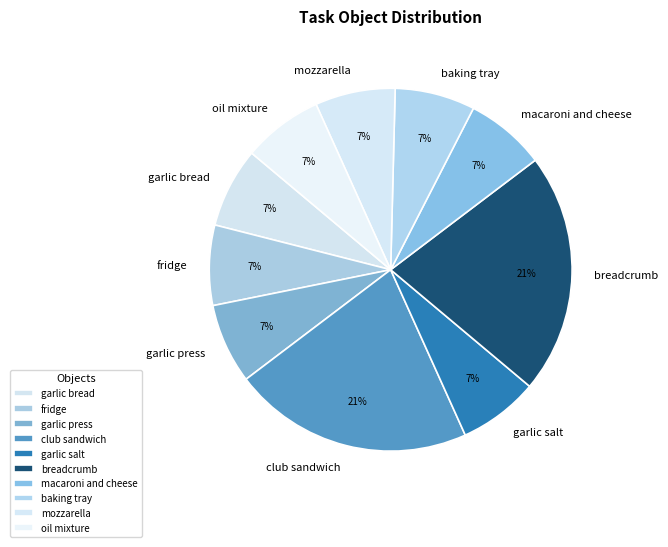

Does any single category account for the majority?

No